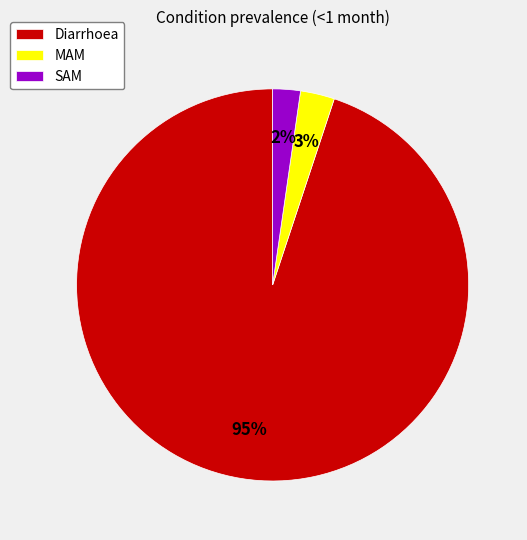

True or false: Diarrhoea accounts for 95% of the total.

True